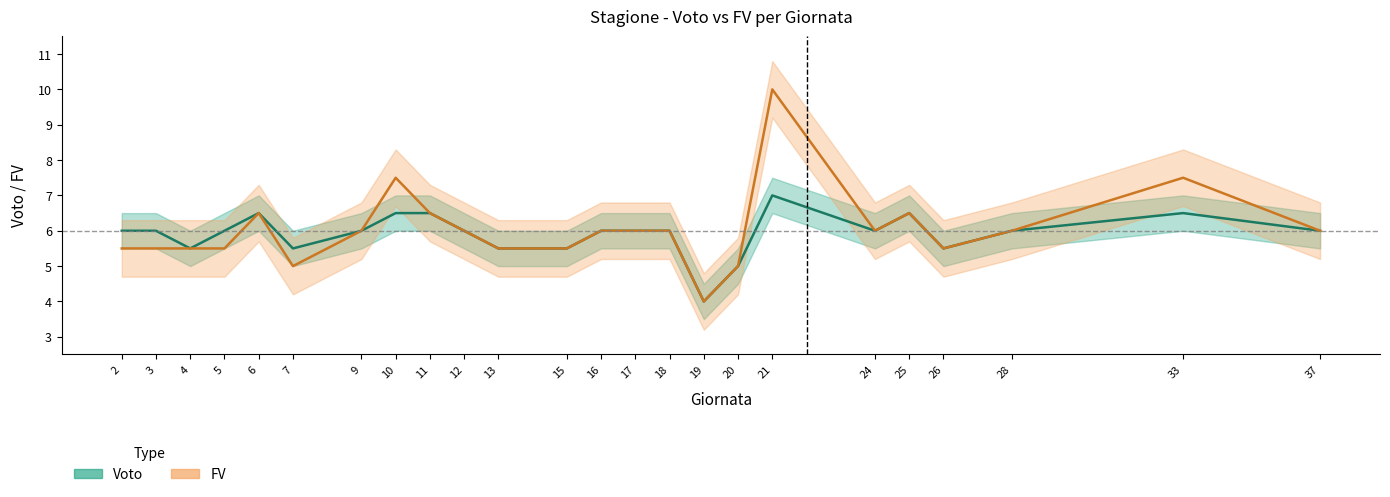

Where is the first local minimum for Voto?

4